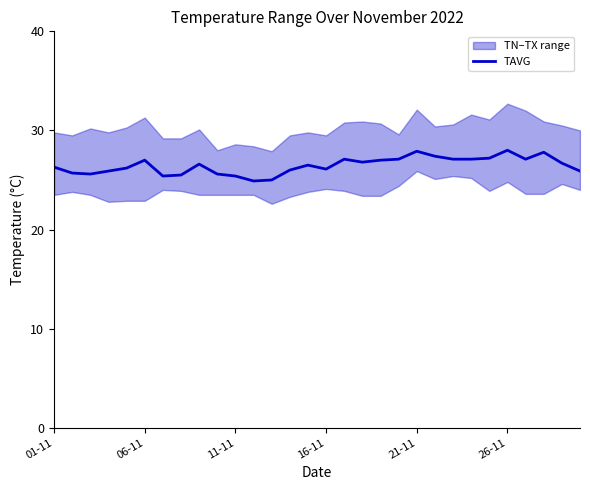

How many points are lower than both their immediate neighbors (excluding endpoints)?

6